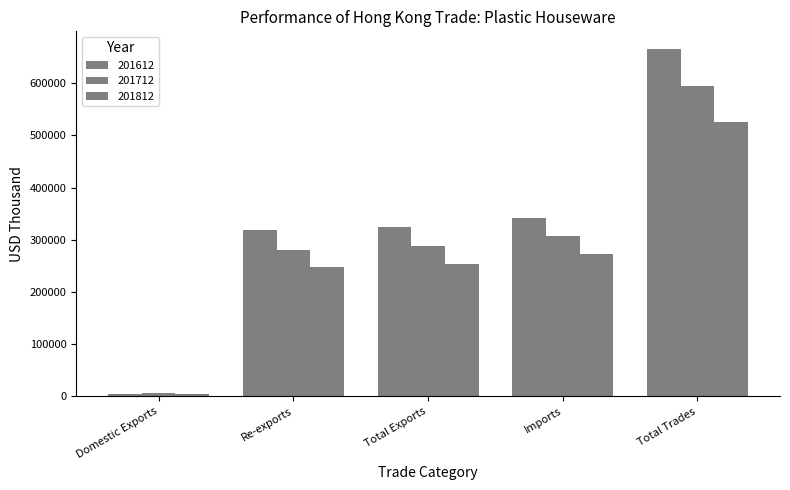

How many distinct data groups are displayed?

3